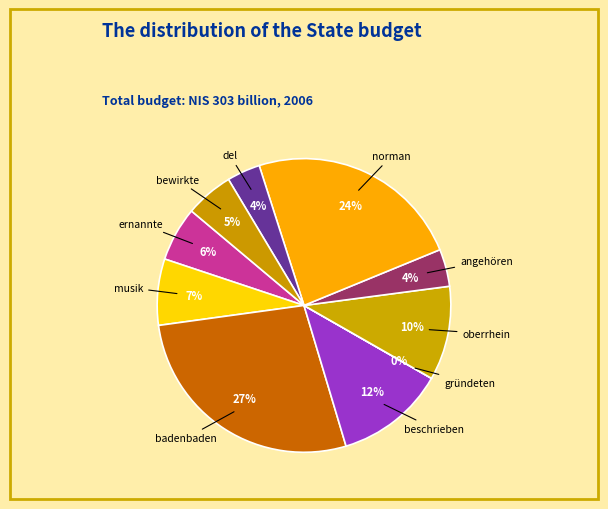

True or false: beschrieben accounts for 12% of the total.

True